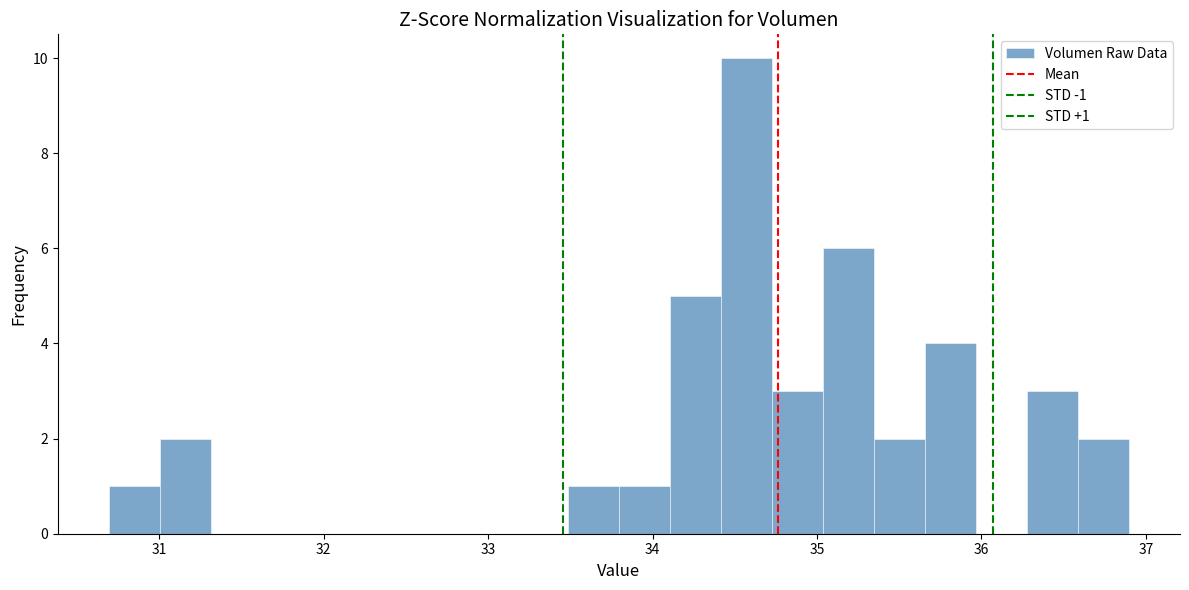

Read against the x-axis, roughly where is the centre of the tallest bar?

34.6